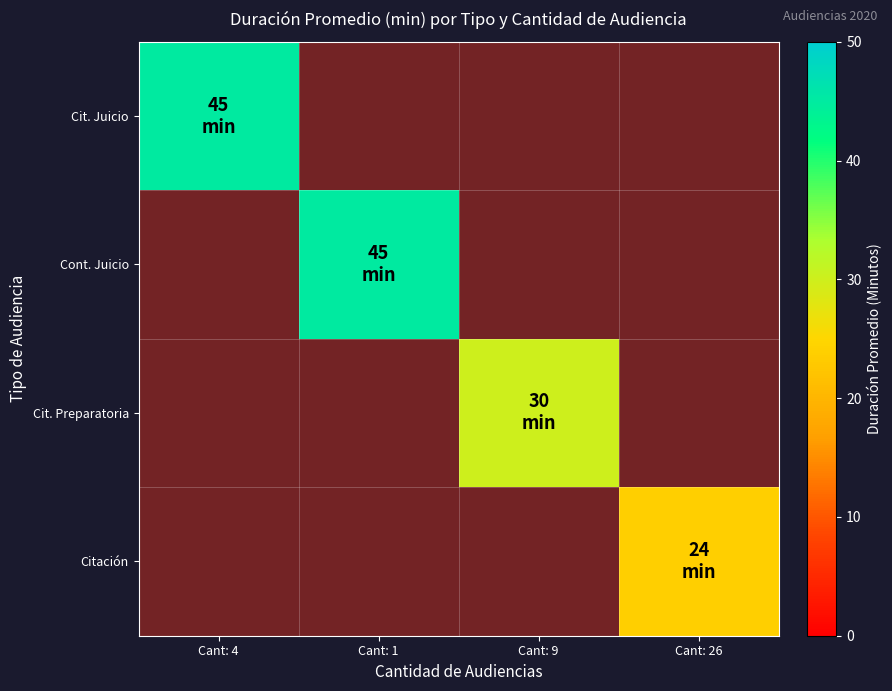

Rank the categories by Cont. Juicio value from highest to lowest.

Cant: 1, Cant: 4, Cant: 9, Cant: 26